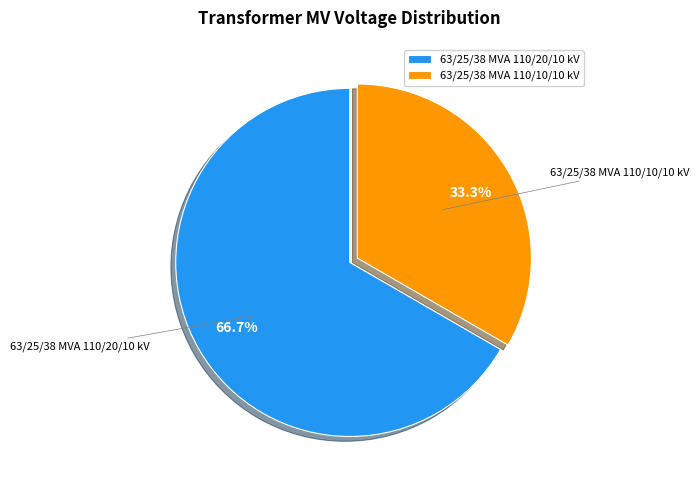

To the nearest percent, what is the difference between the largest and smallest slice percentages?

33%